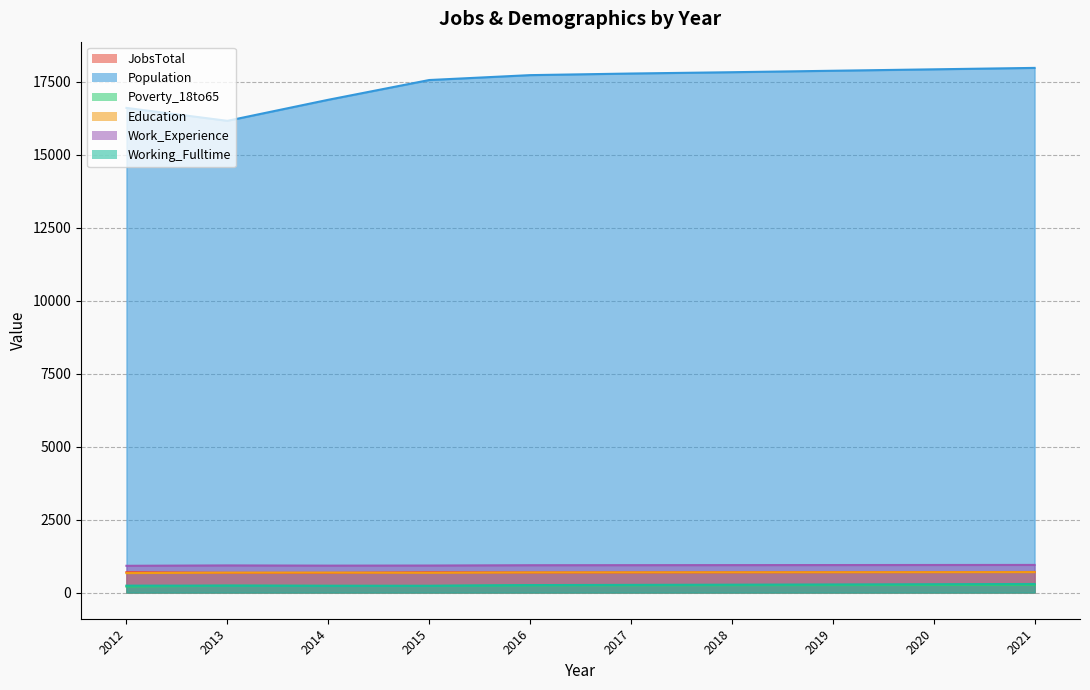

True or false: Population and Working_Fulltime cross at least once.

False